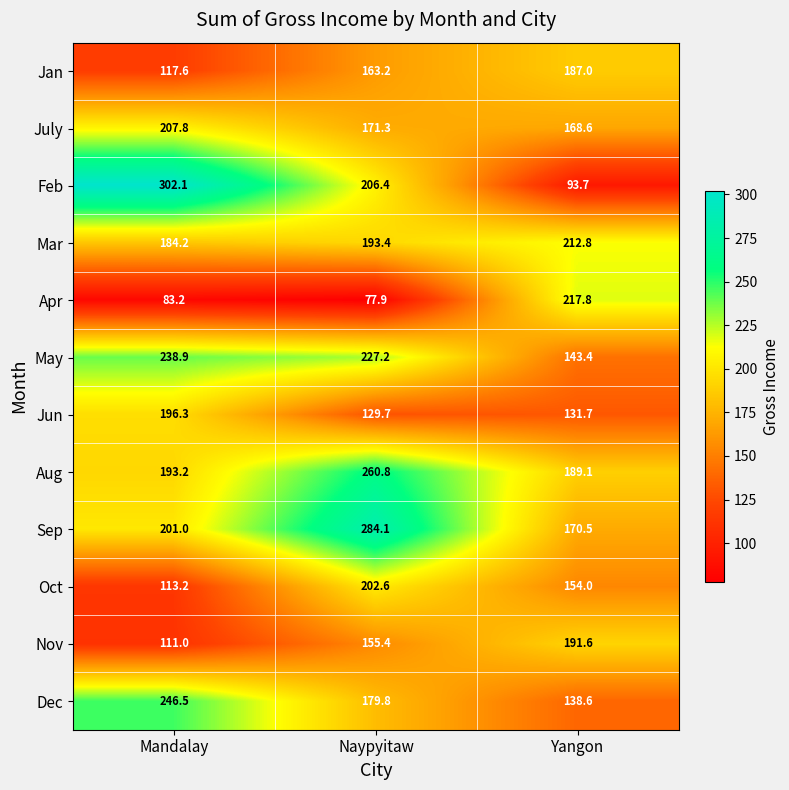

What is the difference between the Oct values at Naypyitaw and Yangon?

48.6